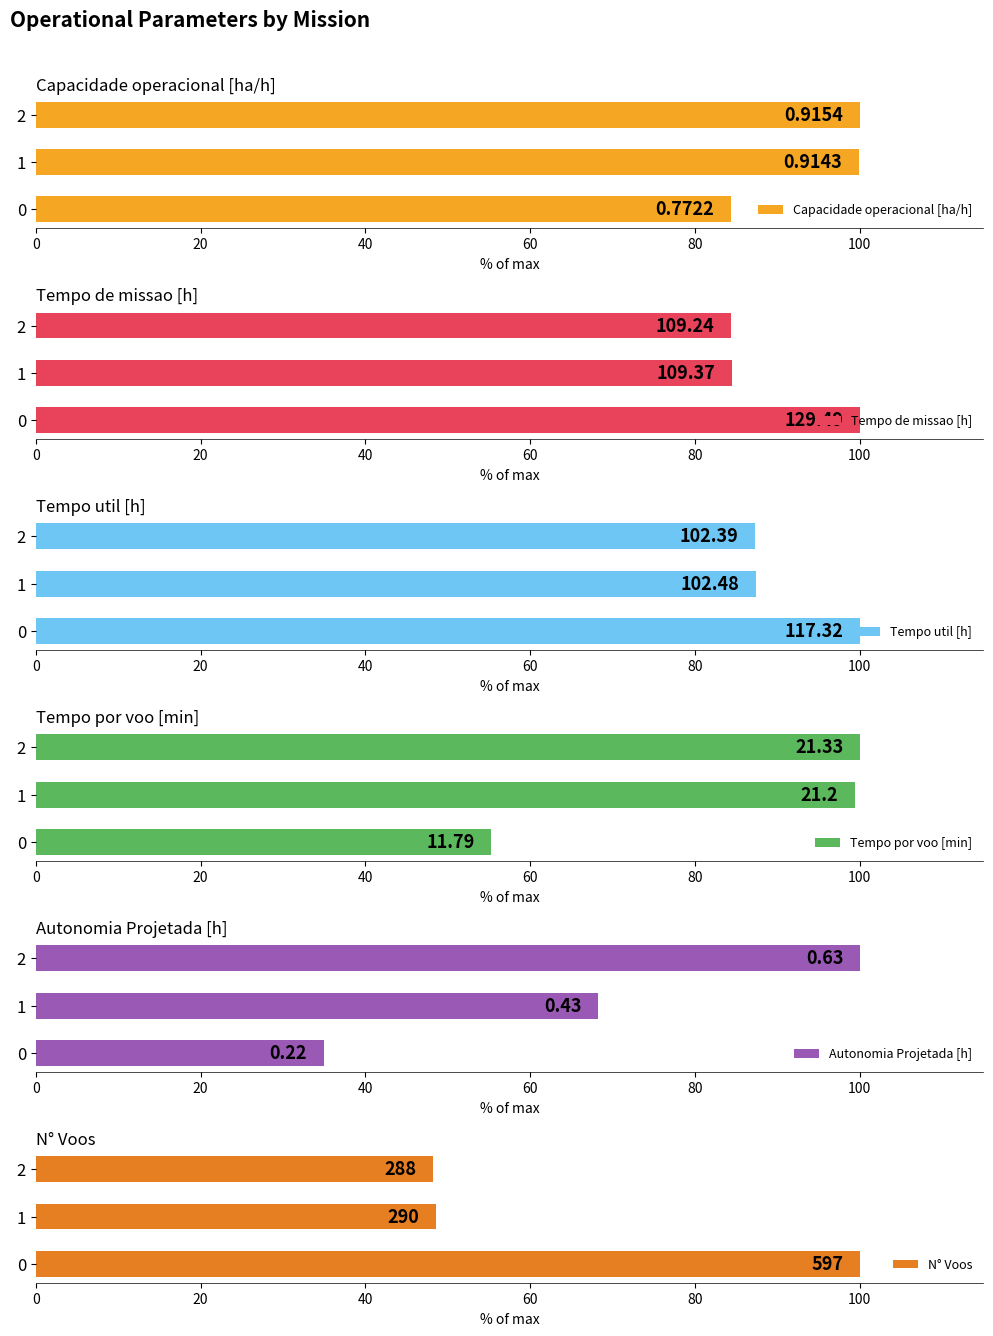

Which series has the widest spread of values?

Autonomia Projetada [h]